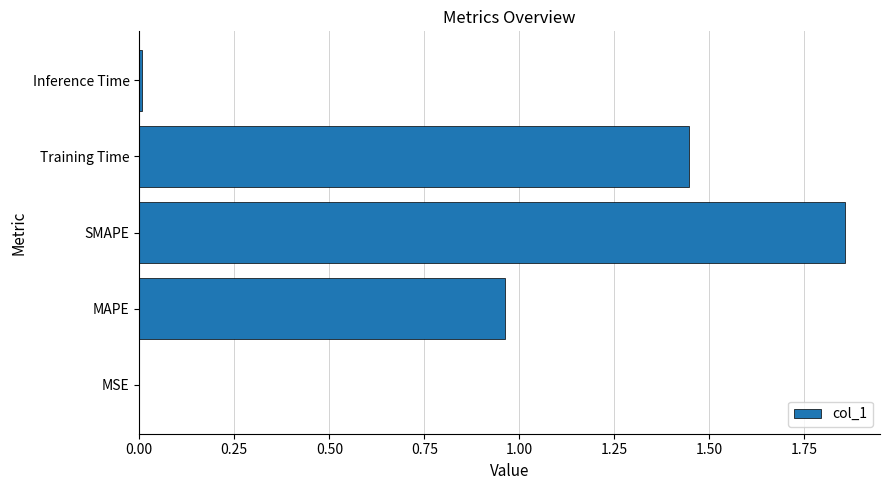

Which has a higher value, Training Time or SMAPE?

SMAPE